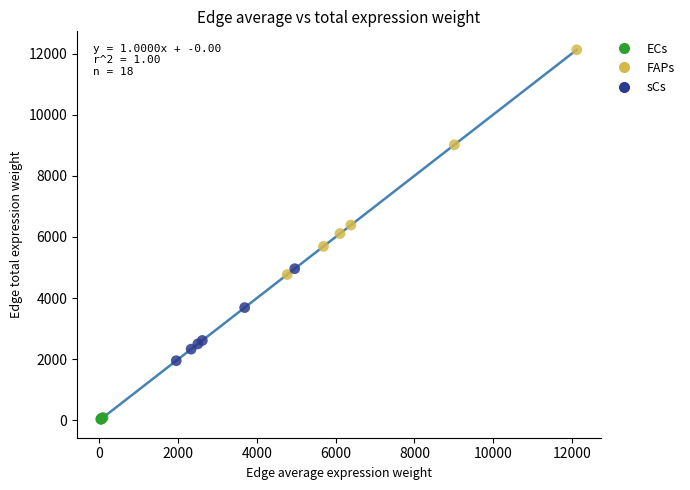

Which series reaches the maximum Y coordinate?

FAPs